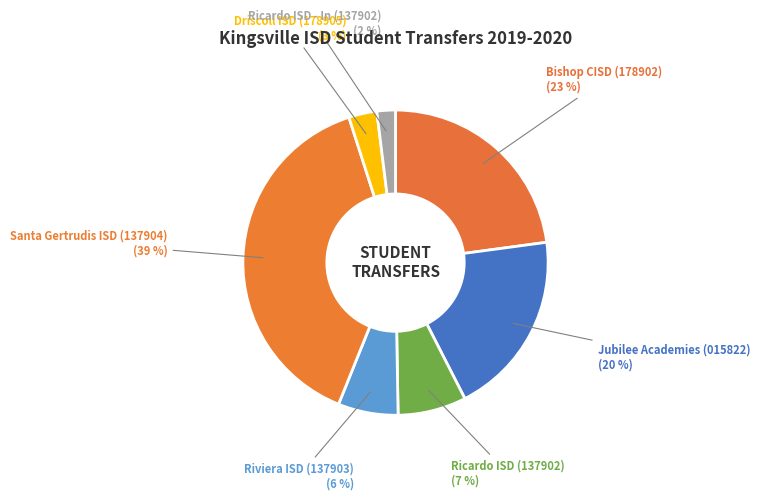

Count the number of slices in the pie.

7